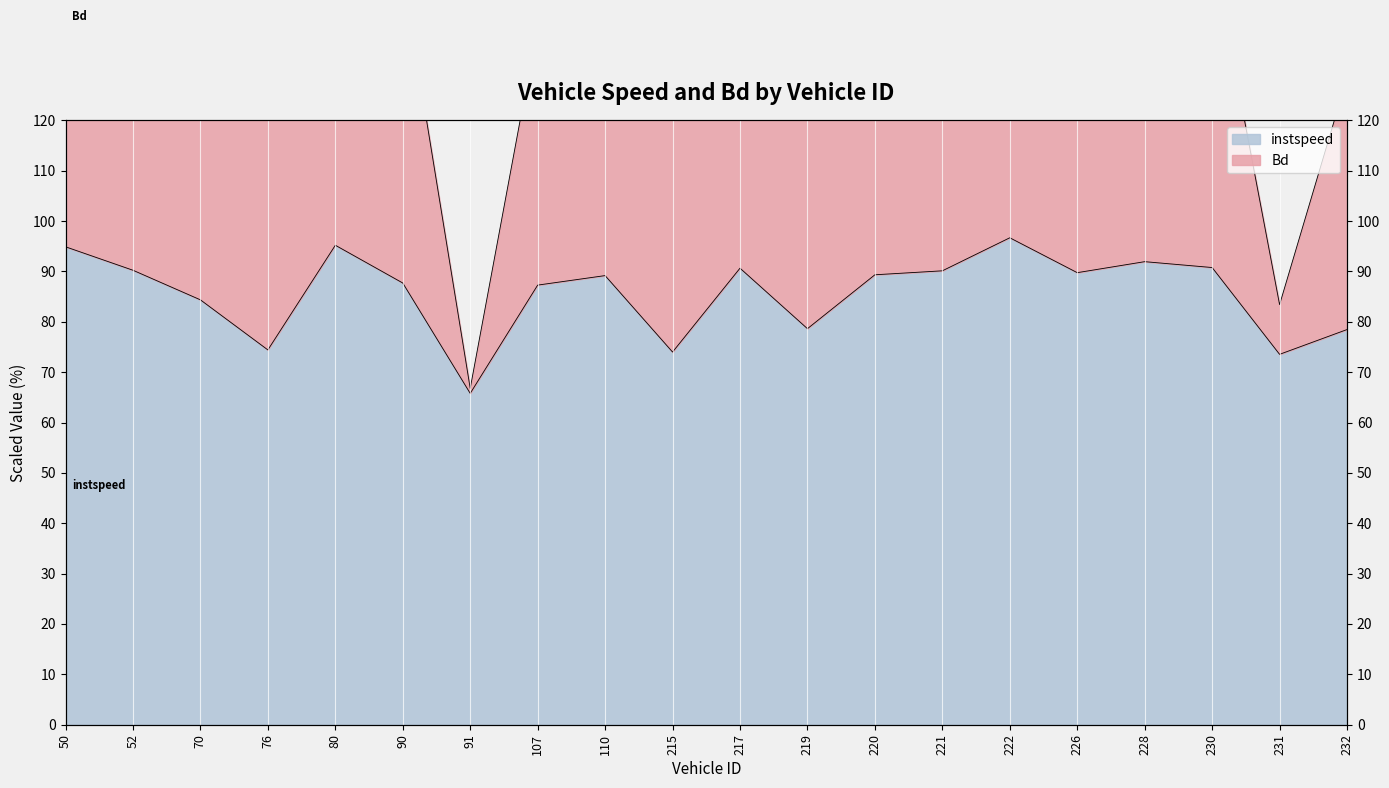

Reading left to right, what are all the values shown in this chart?

instspeed: 50=94.9	52=90.2	70=84.4	76=74.4	80=95.2	90=87.7	91=65.8	107=87.3	110=89.2	215=74.0	217=90.6	219=78.6	220=89.3	221=90.1	222=96.7	226=89.8	228=91.9	230=90.8	231=73.5	232=78.5
Bd: 50=186.3	52=170.9	70=150.6	76=146.6	80=185.0	90=149.0	91=66.8	107=138.7	110=147.8	215=136.1	217=173.0	219=147.3	220=163.8	221=151.1	222=179.7	226=148.0	228=170.8	230=153.8	231=83.4	232=128.5